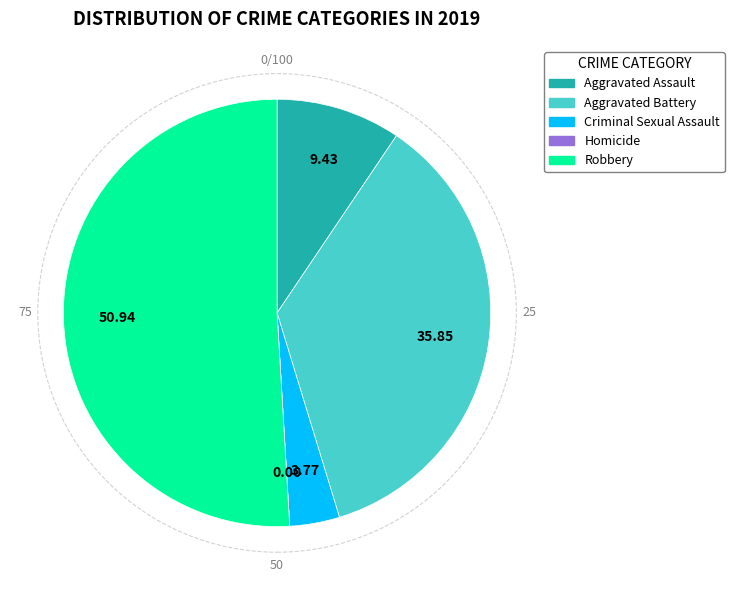

What is the largest slice in the pie chart?

Robbery